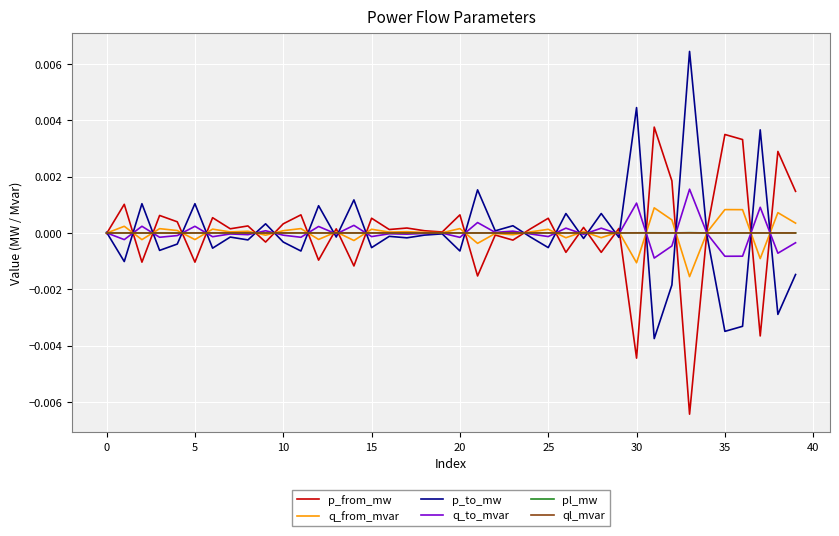

At which category is the sum across all series the highest?

33